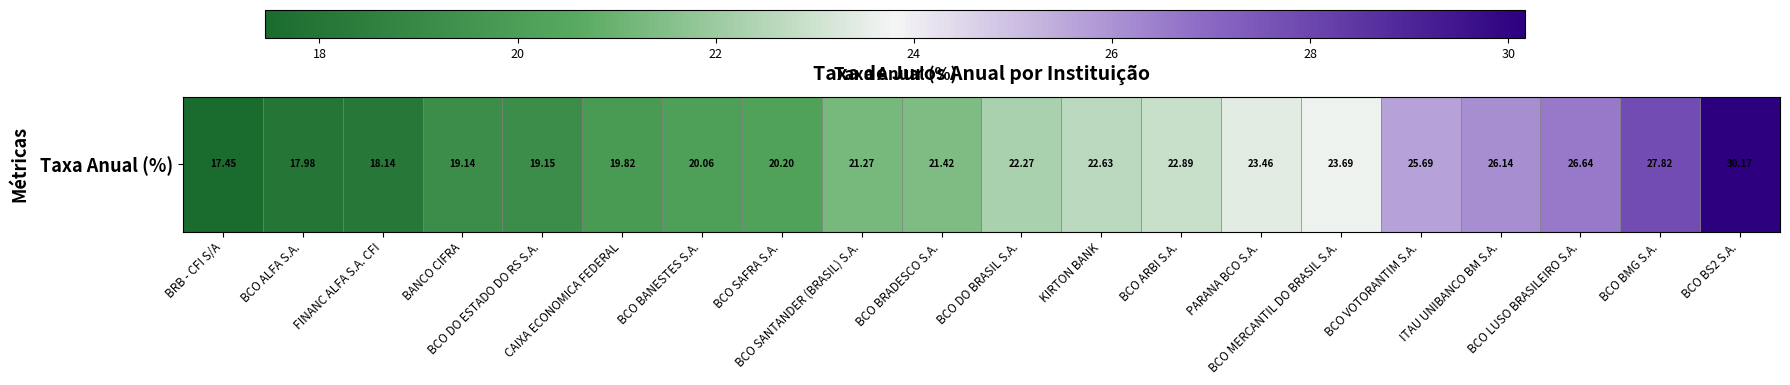

How many data points does each series have?

20